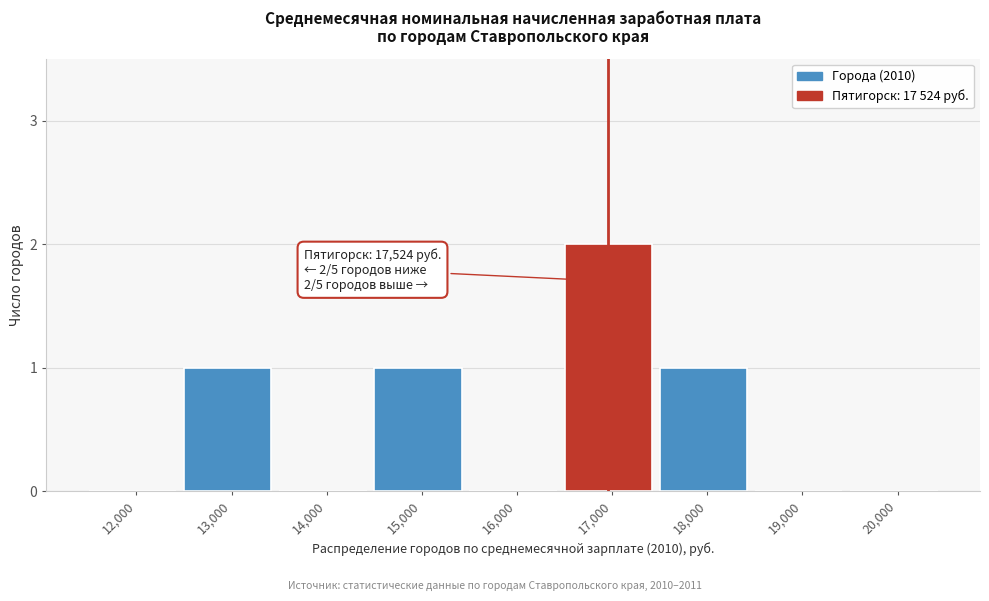

Reading right to left, transcribe all the data shown in this chart.

20,000=0	19,000=0	18,000=1	17,000=2	16,000=0	15,000=1	14,000=0	13,000=1	12,000=0